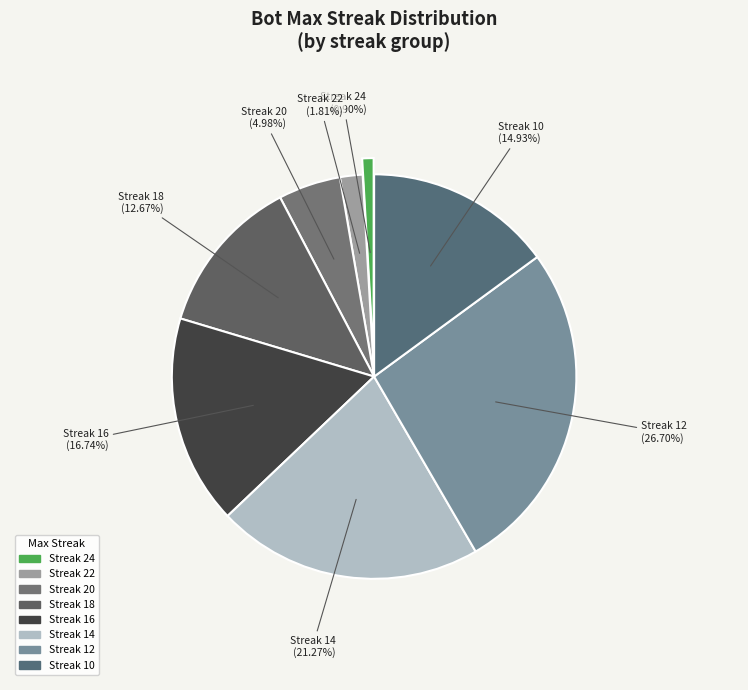

Count the number of slices in the pie.

8